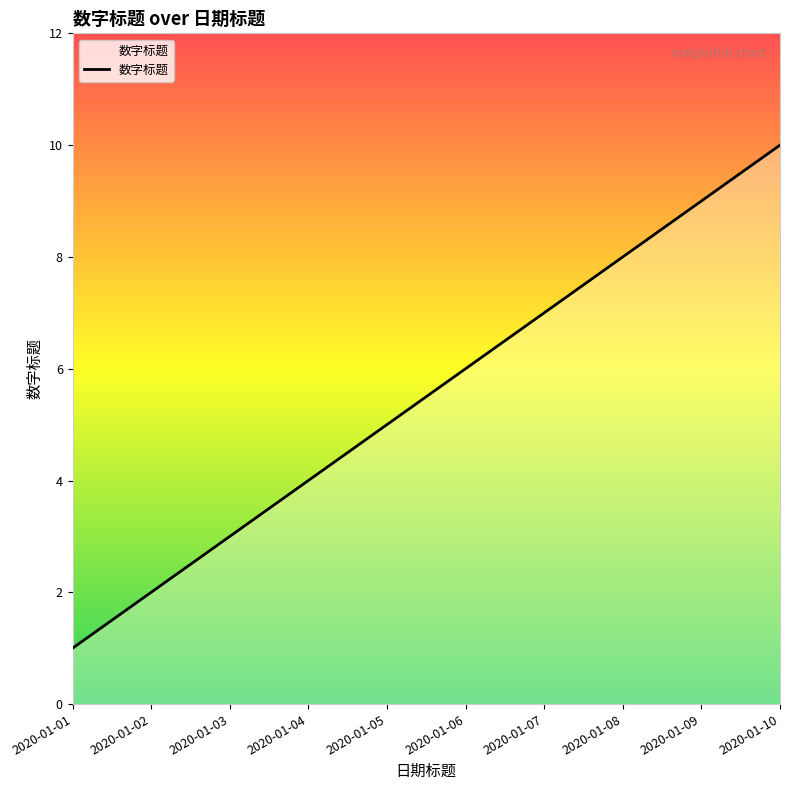

What is the average value?

6